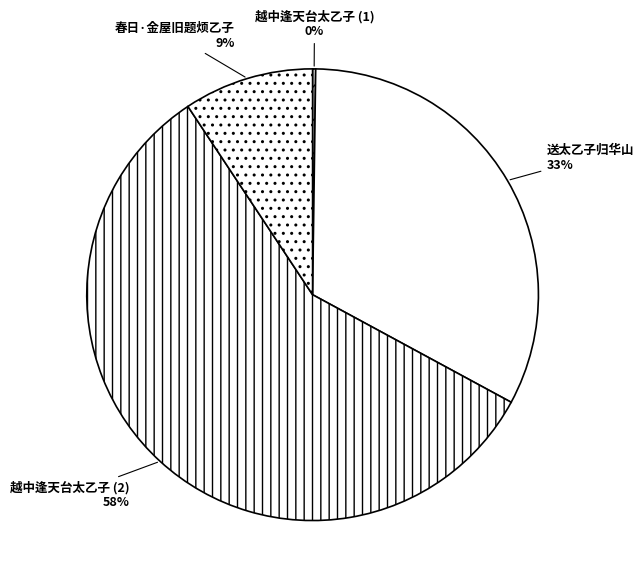

To the nearest percent, what is the difference between the largest and smallest slice percentages?

58%